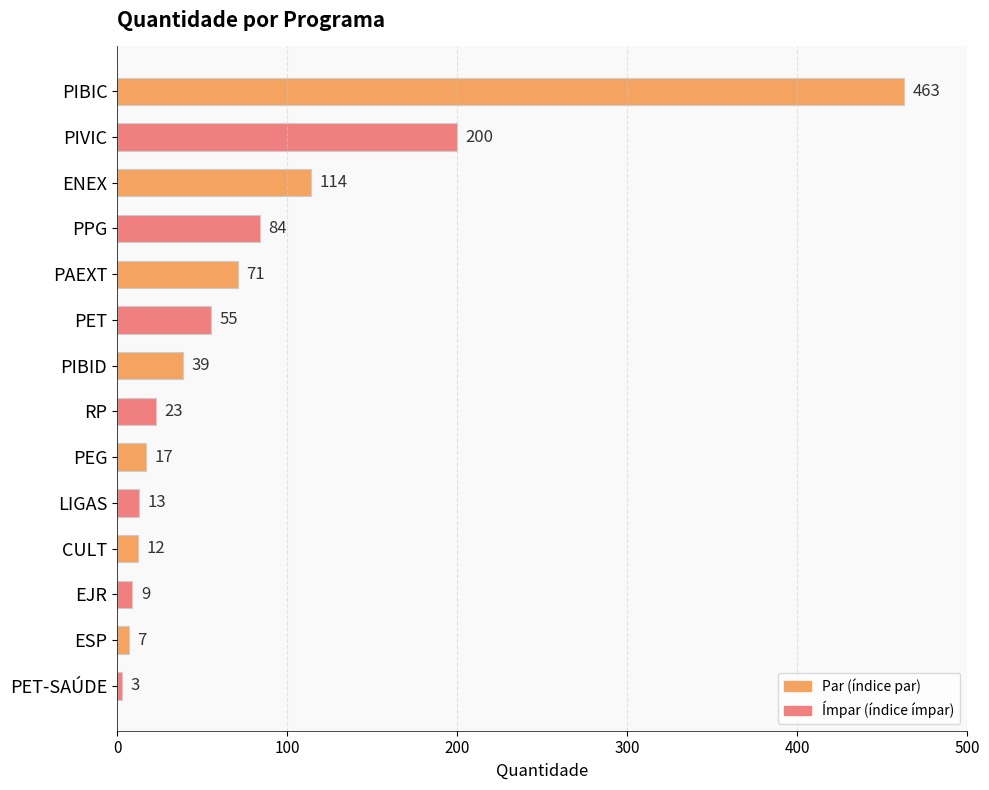

What is the label of the 1st bar from the bottom?

PET-SAÚDE